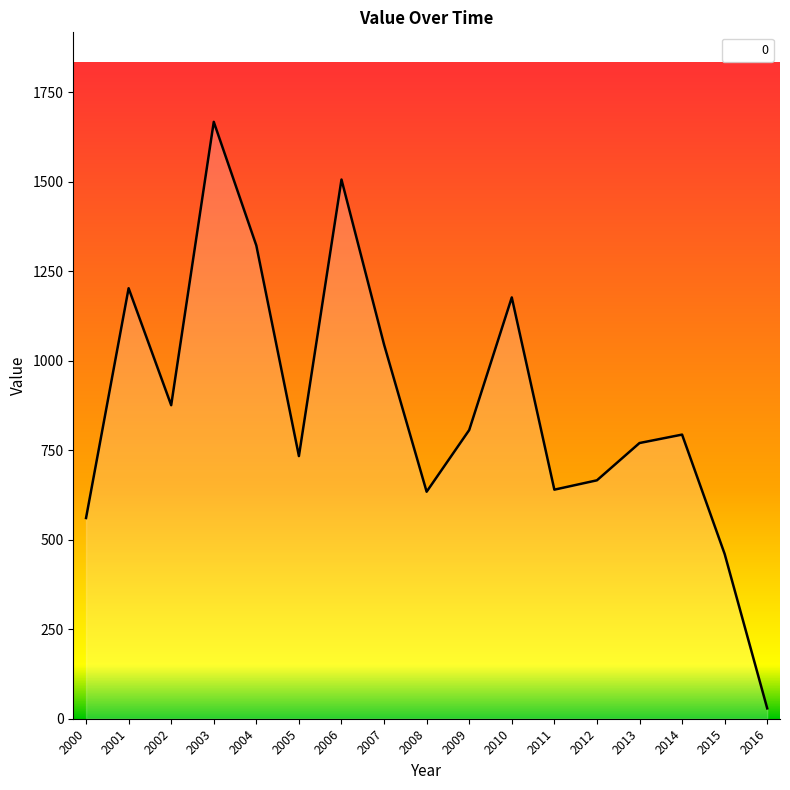

Where is the first local minimum?

2002